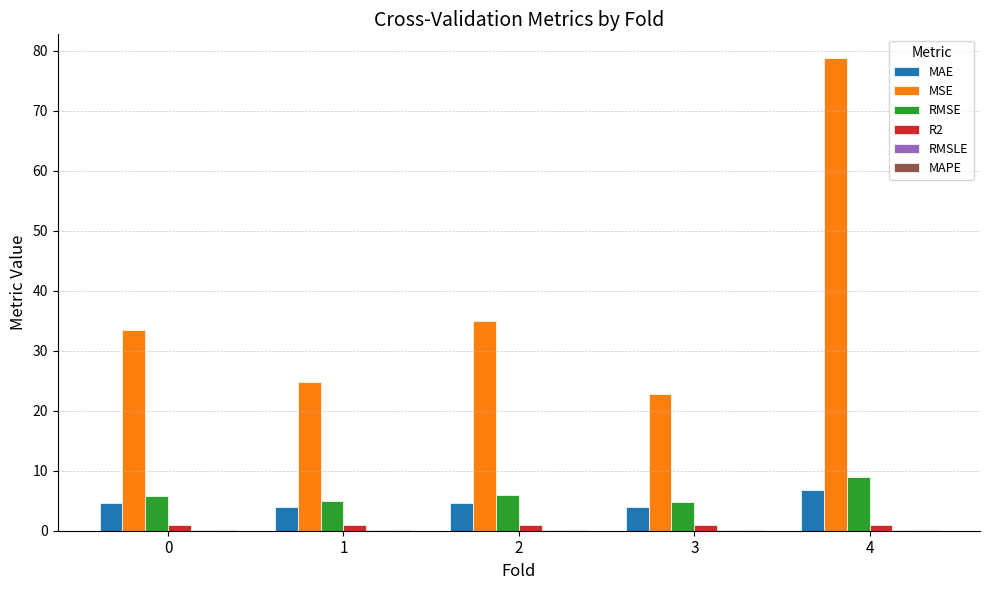

What is the average value of the MAE series?

4.8